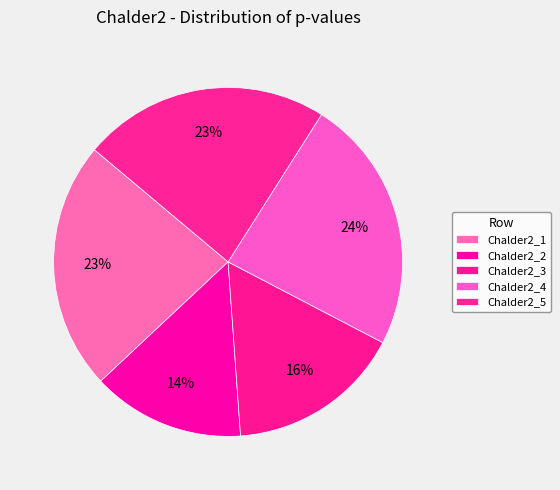

Count the number of slices in the pie.

5